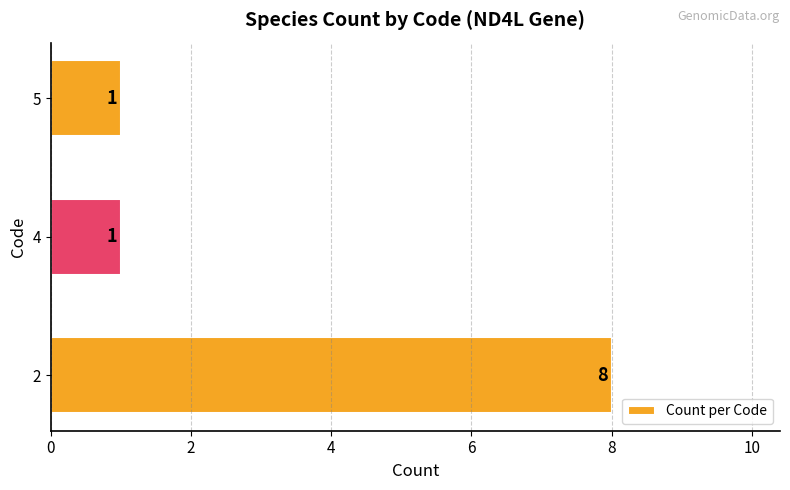

What is the ratio of the value at 2 to the value at 4?

8.0